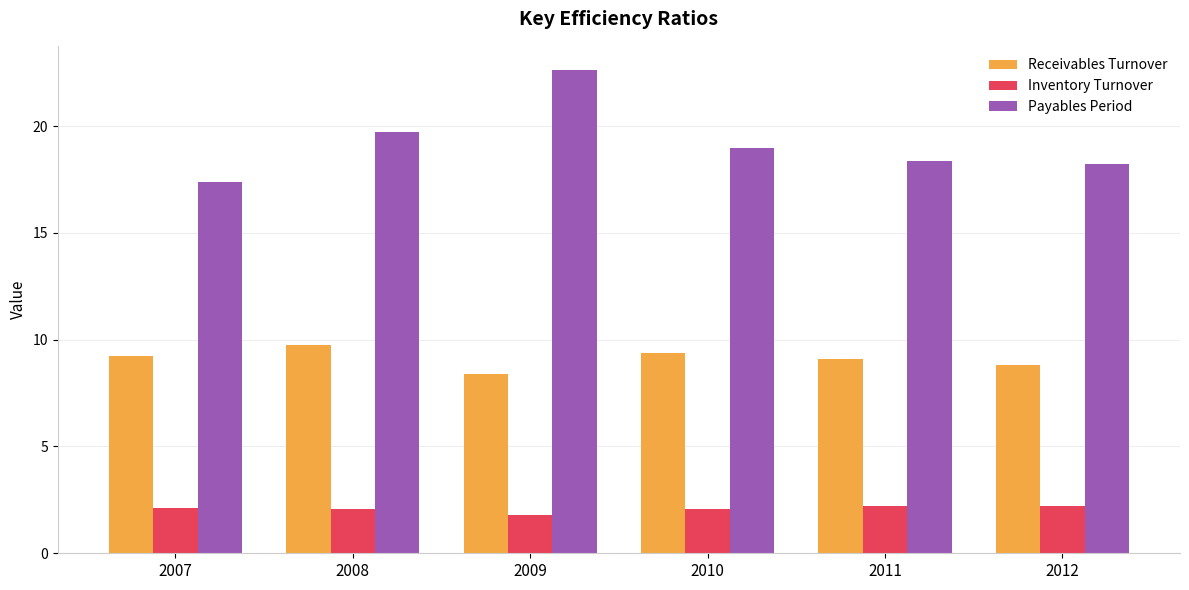

The Receivables Turnover series shows 9.4 at 2010. True or false?

True